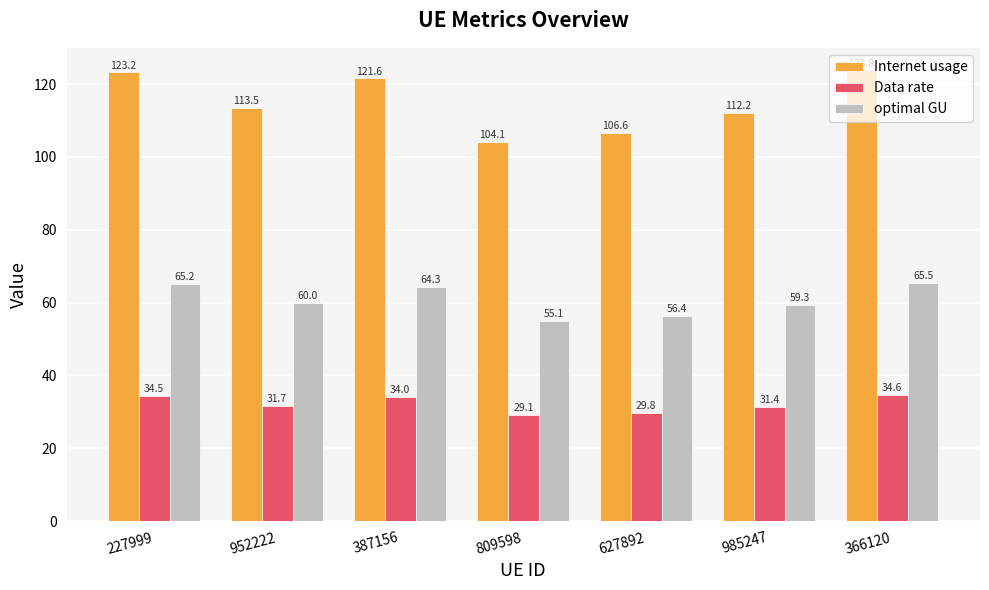

Reading left to right, extract all data points from this chart.

Internet usage: 123.2	113.5	121.6	104.1	106.6	112.2	123.8
Data rate: 34.5	31.7	34.0	29.1	29.8	31.4	34.6
optimal GU: 65.2	60.0	64.3	55.1	56.4	59.3	65.5